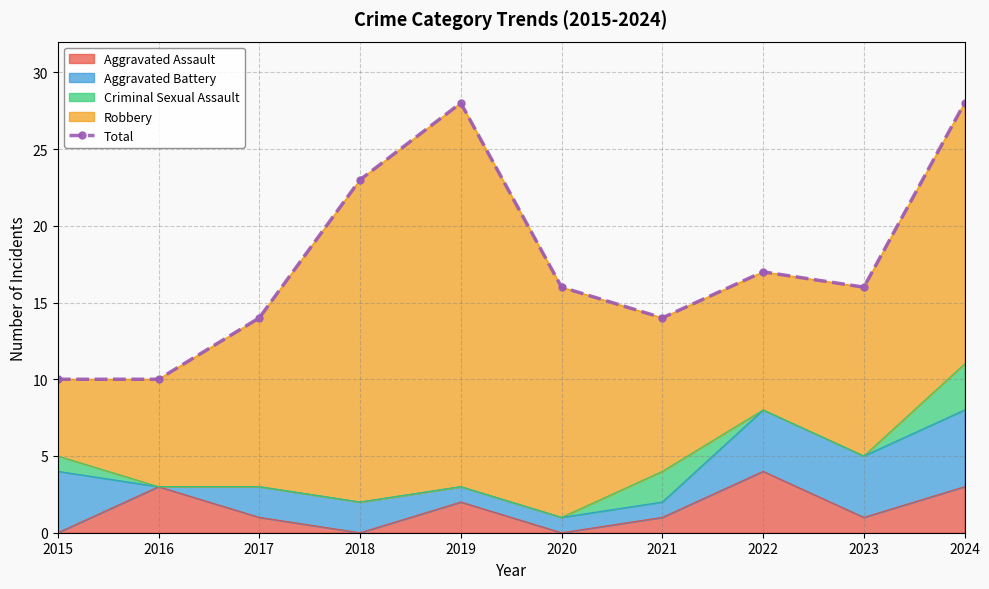

Reading right to left, list all the values displayed in this chart.

28	16	17	14	16	28	23	14	10	10